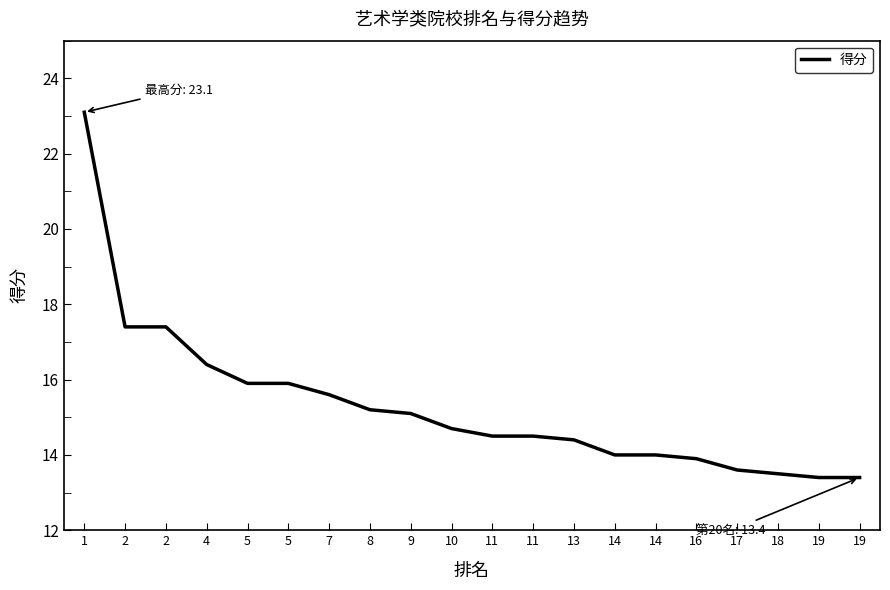

How many categories are shown in the chart?

20